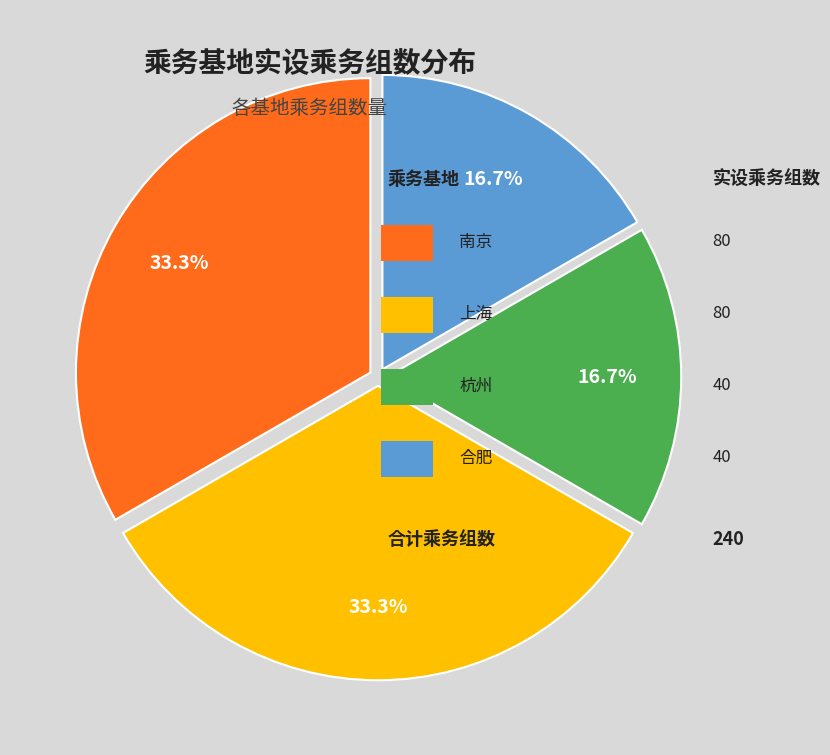

Is there a majority slice in this chart?

No